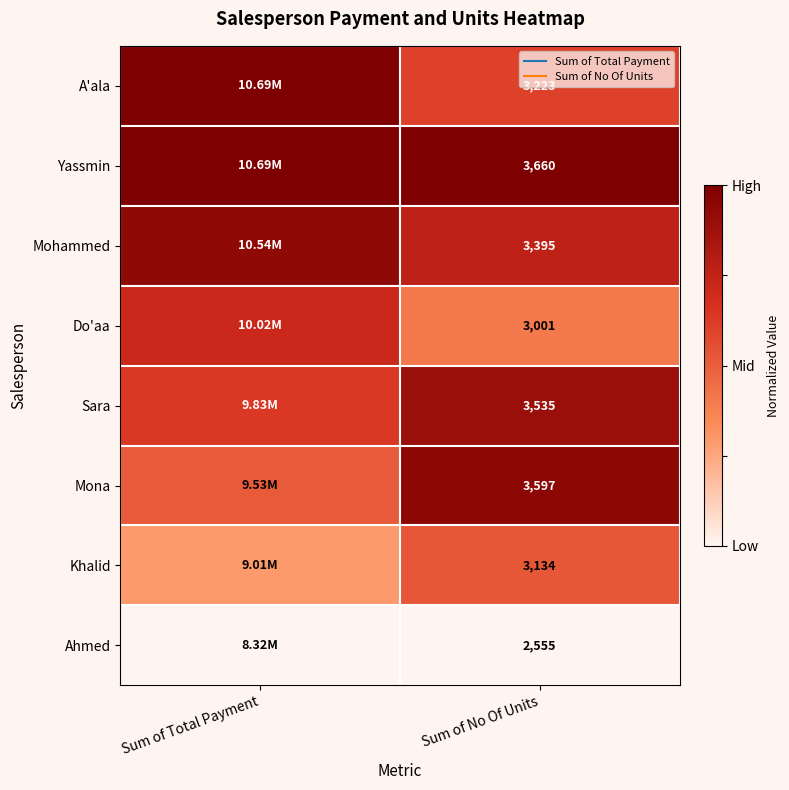

Which has a higher value, Sum of No Of Units or Sum of Total Payment?

Sum of Total Payment